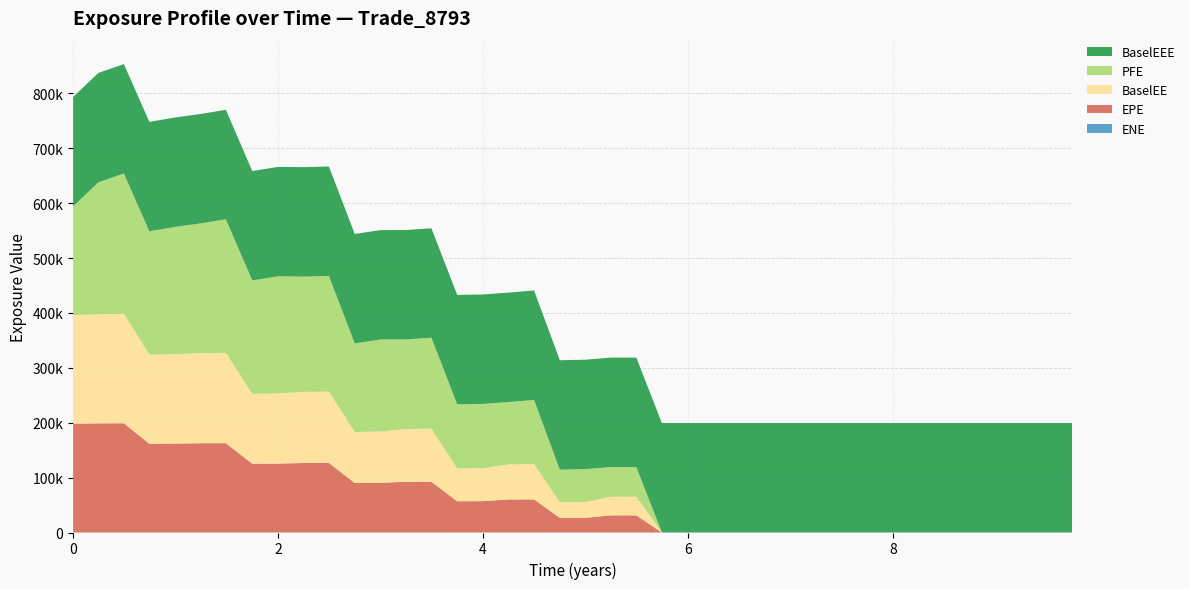

Reading left to right, transcribe all the data shown in this chart.

EPE: 0.0=198074.0	0.246366=198773.0	0.495=198946.0	0.743634=161781.0	1.00046=162028.0	1.25205=162727.0	1.49041=162719.0	1.74795=125329.0	2.0=125586.0	2.25205=126674.0	2.49589=126765.0	2.74795=90175.8	3.0=90476.9	3.25205=92489.0	3.49589=92540.9	3.74795=56902.8	4.0=57039.4	4.25183=60240.9	4.49773=60291.7	4.7491=26553.2	4.99773=26542.5	5.24658=31218.1	5.49589=31211.3	5.74521=0.0	5.99452=0.0	6.25205=0.0	6.49315=0.0	6.74247=0.0	7.0=0.0	7.25205=0.0	7.49041=0.0	7.74795=0.0	8.0=0.0	8.25183=0.0	8.49773=0.0	8.7491=0.0	9.00046=0.0	9.25205=0.0	9.49589=0.0	9.74795=0.0
PFE: 0.0=198074.0	0.246366=240299.0	0.495=255733.0	0.743634=224646.0	1.00046=231945.0	1.25205=236643.0	1.49041=243489.0	1.74795=206758.0	2.0=213349.0	2.25205=210159.0	2.49589=210679.0	2.74795=161538.0	3.0=167538.0	3.25205=163248.0	3.49589=165925.0	3.74795=116890.0	4.0=117094.0	4.25183=113688.0	4.49773=117005.0	4.7491=59256.9	4.99773=59994.5	5.24658=54176.0	5.49589=54011.2	5.74521=0.0	5.99452=0.0	6.25205=0.0	6.49315=0.0	6.74247=0.0	7.0=0.0	7.25205=0.0	7.49041=0.0	7.74795=0.0	8.0=0.0	8.25183=0.0	8.49773=0.0	8.7491=0.0	9.00046=0.0	9.25205=0.0	9.49589=0.0	9.74795=0.0
BaselEE: 0.0=198074.0	0.246366=199009.0	0.495=199422.0	0.743634=162416.0	1.00046=162984.0	1.25205=164069.0	1.49041=164561.0	1.74795=127173.0	2.0=127852.0	2.25205=129449.0	2.49589=130022.0	2.74795=92846.8	3.0=93513.7	3.25205=96047.1	3.49589=96547.3	3.74795=59651.2	4.0=60081.6	4.25183=63836.8	4.49773=64271.5	4.7491=28478.4	4.99773=28638.5	5.24658=33883.1	5.49589=34076.4	5.74521=0.0	5.99452=0.0	6.25205=0.0	6.49315=0.0	6.74247=0.0	7.0=0.0	7.25205=0.0	7.49041=0.0	7.74795=0.0	8.0=0.0	8.25183=0.0	8.49773=0.0	8.7491=0.0	9.00046=0.0	9.25205=0.0	9.49589=0.0	9.74795=0.0
BaselEEE: 0.0=199422.0	0.246366=199422.0	0.495=199422.0	0.743634=199422.0	1.00046=199422.0	1.25205=199422.0	1.49041=199422.0	1.74795=199422.0	2.0=199422.0	2.25205=199422.0	2.49589=199422.0	2.74795=199422.0	3.0=199422.0	3.25205=199422.0	3.49589=199422.0	3.74795=199422.0	4.0=199422.0	4.25183=199422.0	4.49773=199422.0	4.7491=199422.0	4.99773=199422.0	5.24658=199422.0	5.49589=199422.0	5.74521=199422.0	5.99452=199422.0	6.25205=199422.0	6.49315=199422.0	6.74247=199422.0	7.0=199422.0	7.25205=199422.0	7.49041=199422.0	7.74795=199422.0	8.0=199422.0	8.25183=199422.0	8.49773=199422.0	8.7491=199422.0	9.00046=199422.0	9.25205=199422.0	9.49589=199422.0	9.74795=199422.0
ENE: 0.0=0.0	0.246366=0.0	0.495=0.0	0.743634=0.0	1.00046=0.0	1.25205=0.0	1.49041=0.0	1.74795=2.5	2.0=0.0	2.25205=0.0	2.49589=1.7	2.74795=32.2	3.0=52.9	3.25205=0.0	3.49589=0.0	3.74795=86.4	4.0=108.9	4.25183=2.9	4.49773=9.0	4.7491=241.1	4.99773=247.9	5.24658=0.0	5.49589=0.0	5.74521=0.0	5.99452=0.0	6.25205=0.0	6.49315=0.0	6.74247=0.0	7.0=0.0	7.25205=0.0	7.49041=0.0	7.74795=0.0	8.0=0.0	8.25183=0.0	8.49773=0.0	8.7491=0.0	9.00046=0.0	9.25205=0.0	9.49589=0.0	9.74795=0.0